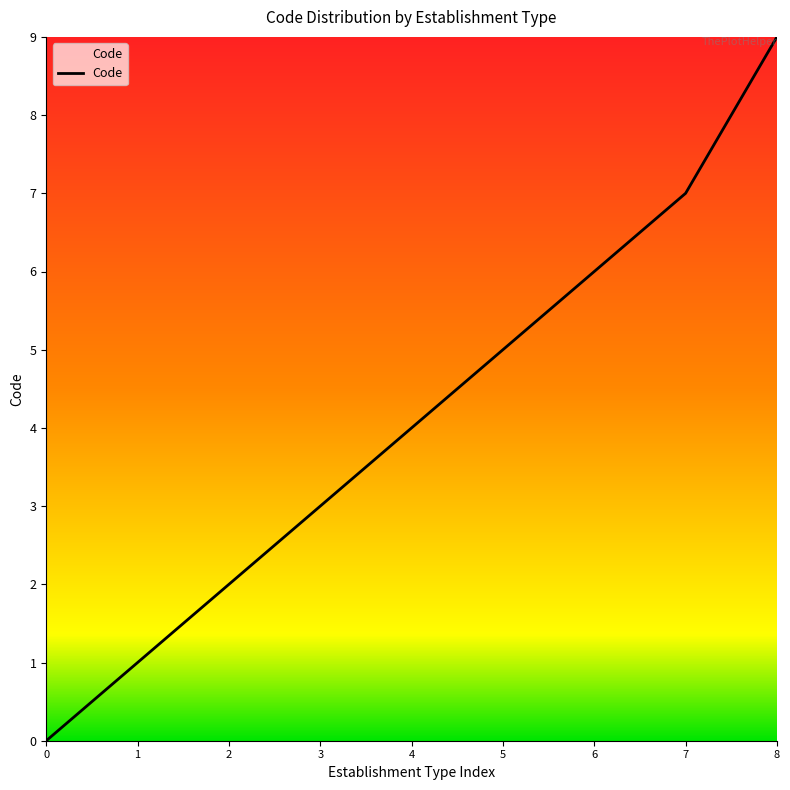

At which category does the chart reach its peak across all series?

8